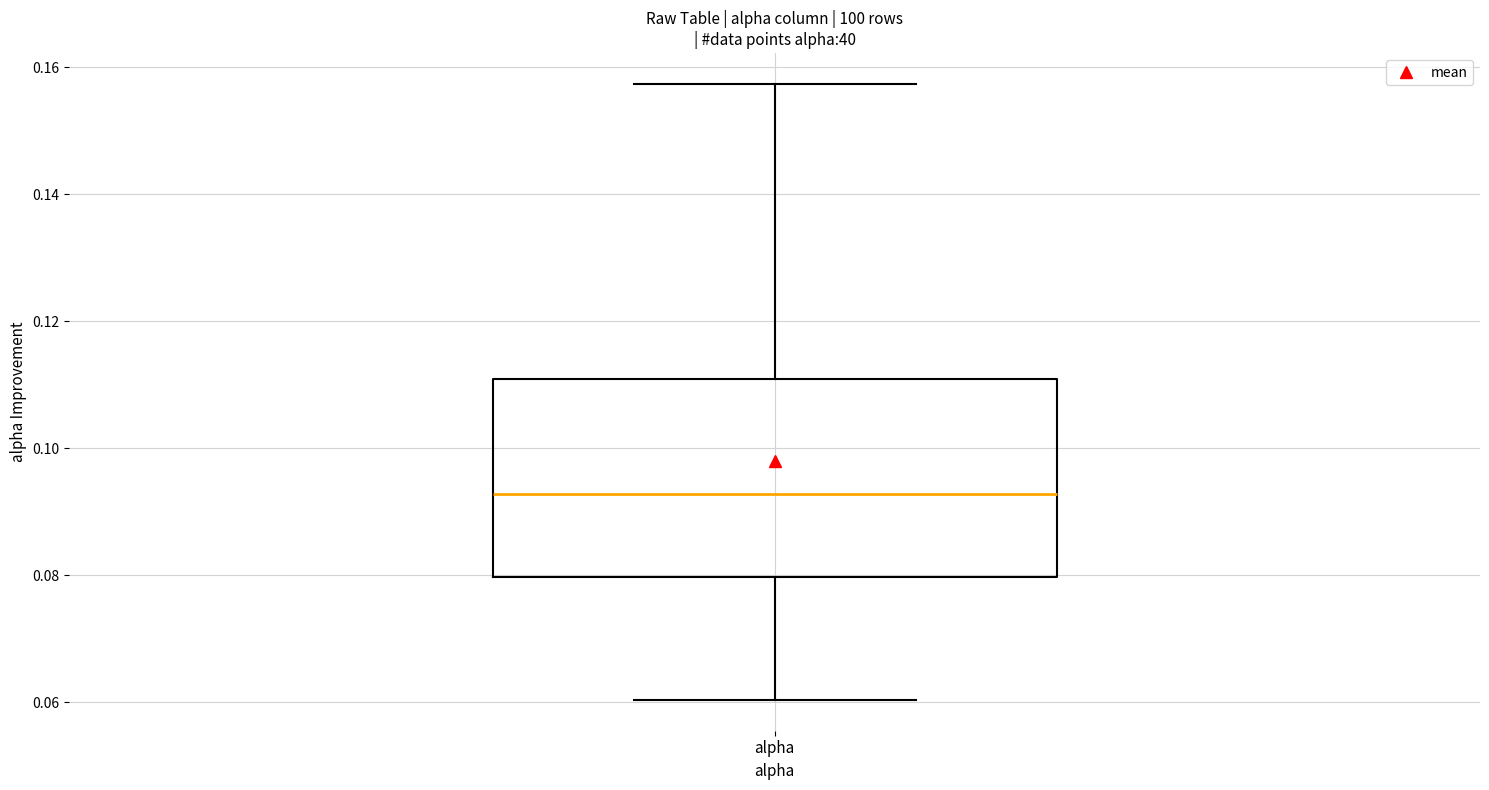

Where is the upper edge of the box for alpha on the y-axis? The values are not printed on the chart, so give them approximately, as read against the axis.

0.110